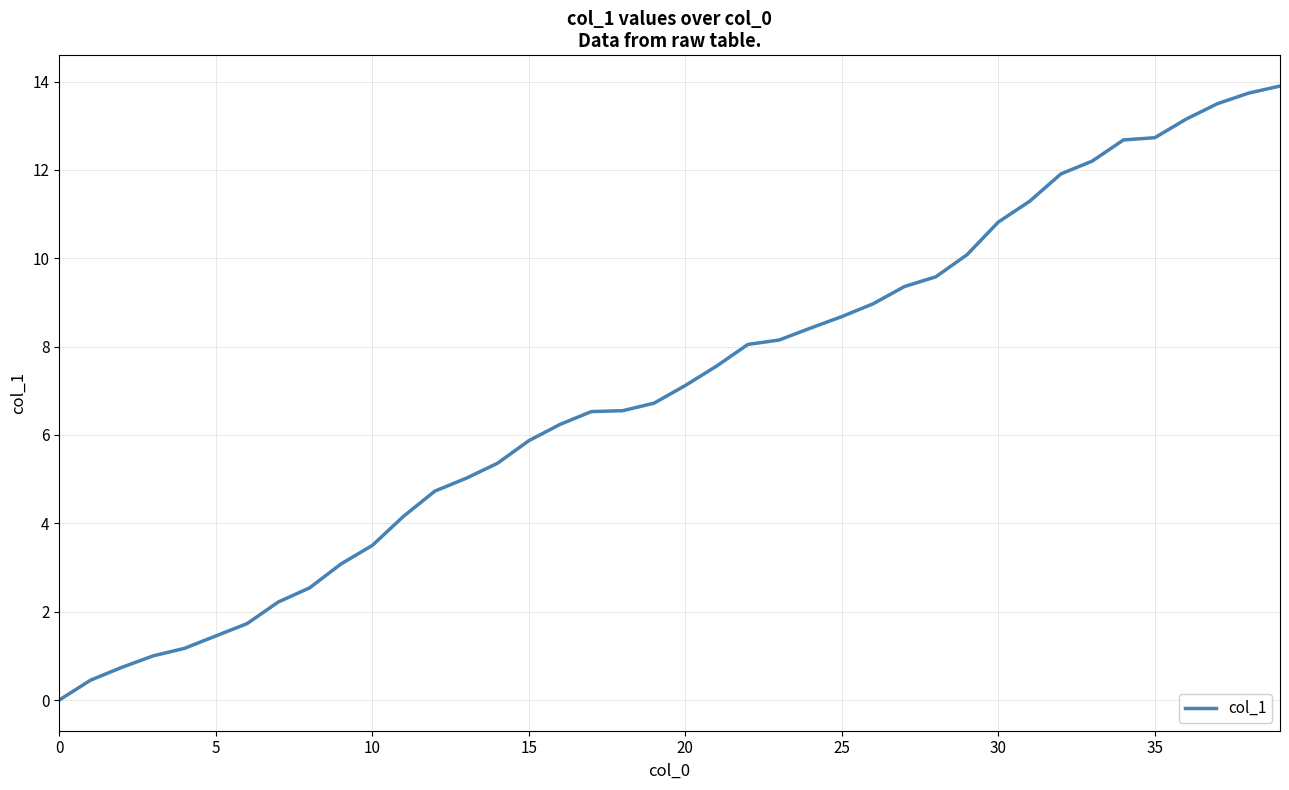

Does the chart display data point markers on the line(s)?

No